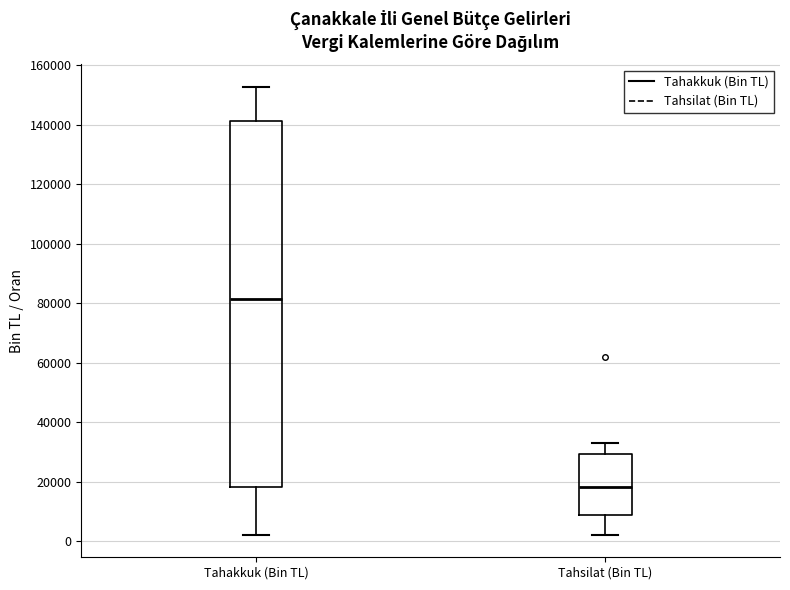

Which box is the tallest, from its lower edge to its upper edge?

Tahakkuk (Bin TL)